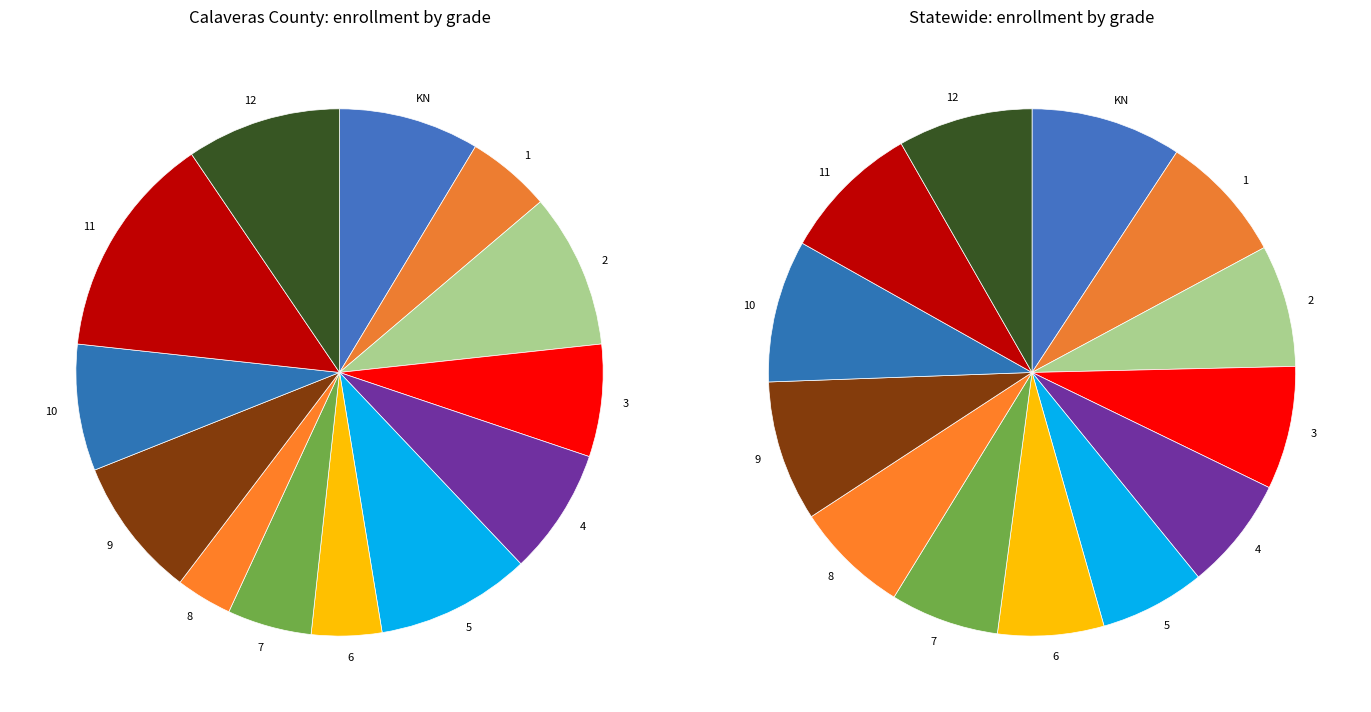

Combined, what portion of the pie is 3 and 7?

12.1%